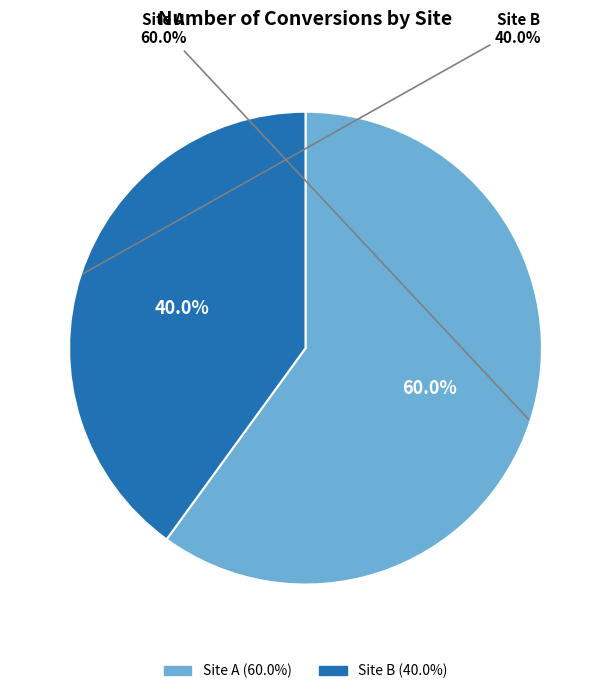

Does Site B account for over 50% of the chart?

No